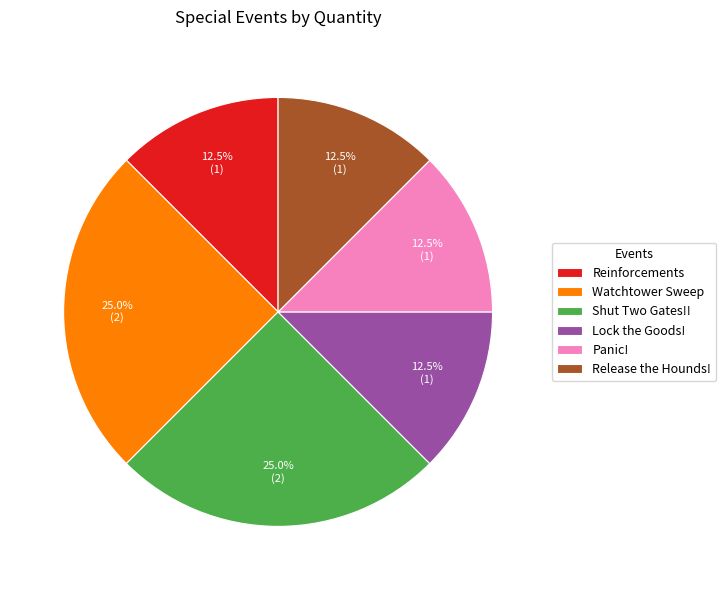

How many segments does this pie chart have?

6